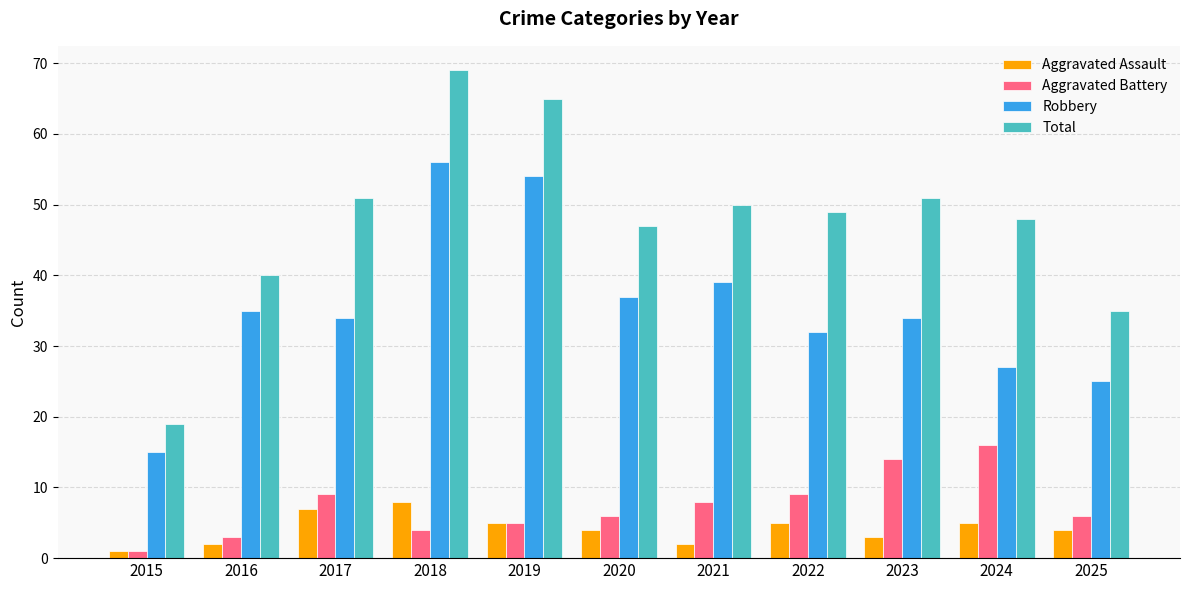

What is the total value across all series at 2024?

96